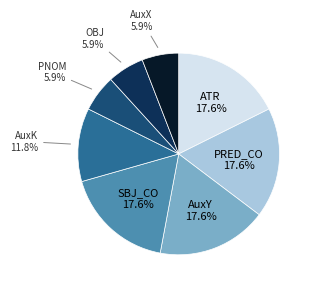

Is there a majority slice in this chart?

No